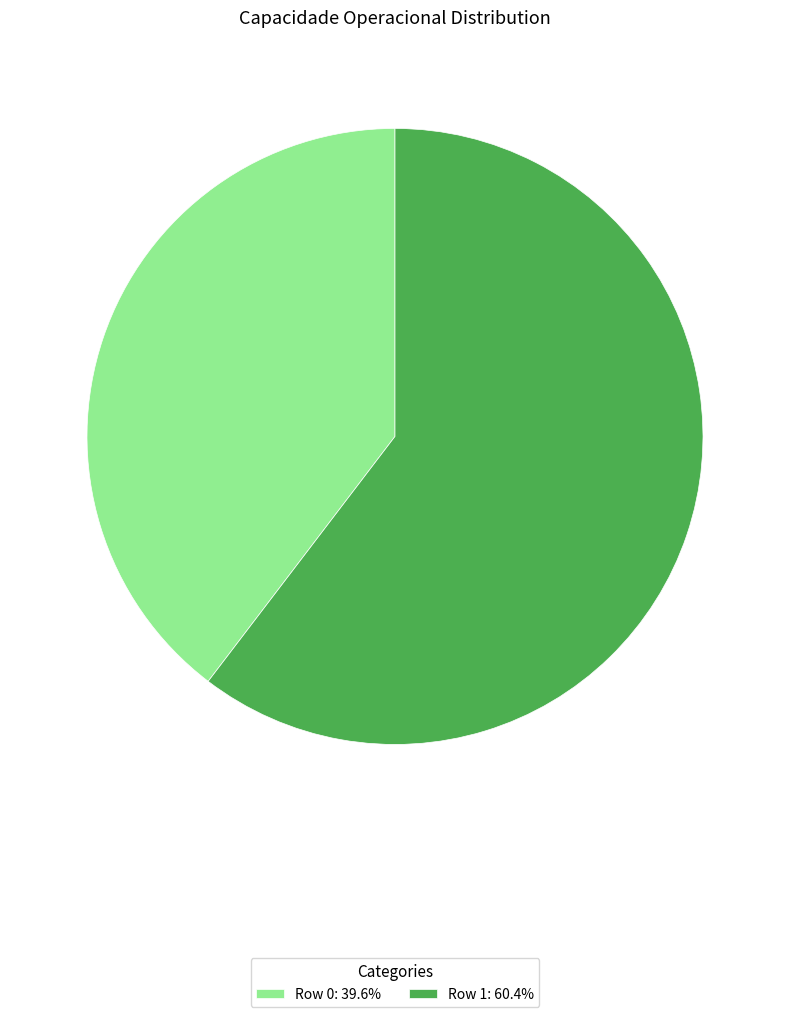

Does Row 1: 60.4% represent more than half of the total?

Yes